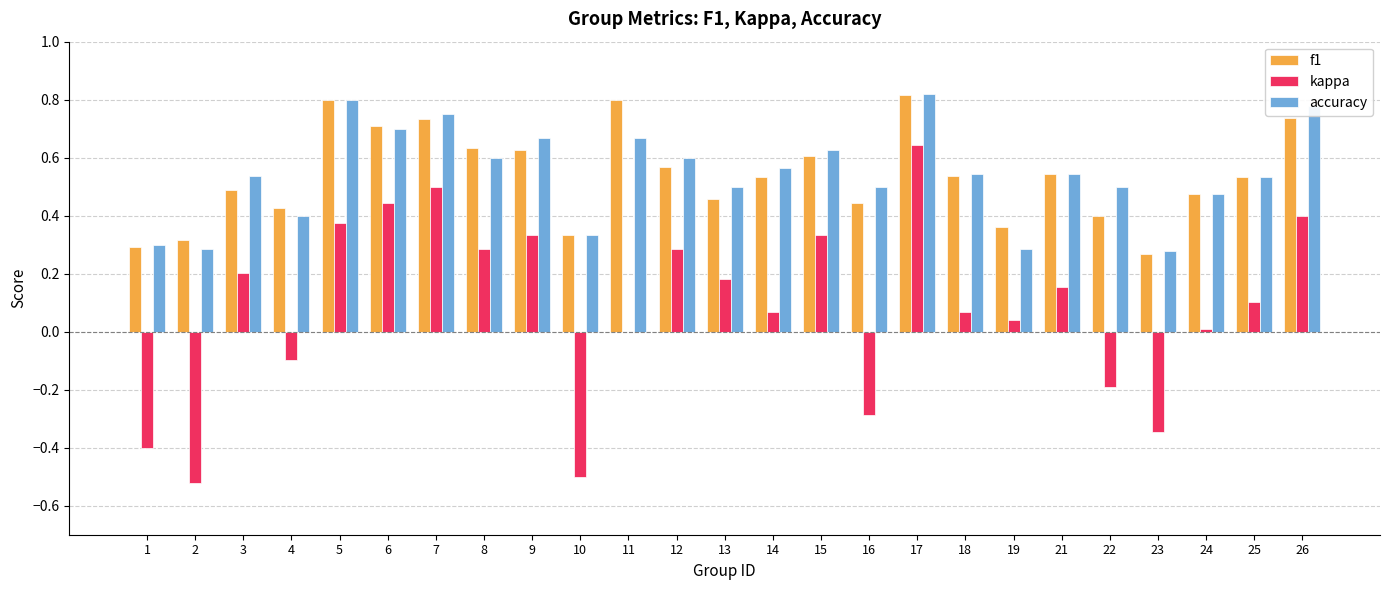

The value of f1 at 23 is 0.3. True or false?

True